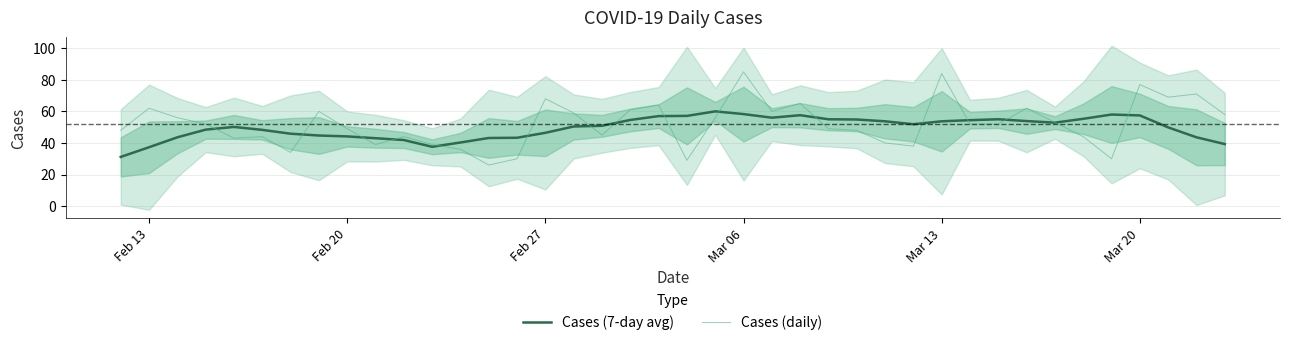

Where does the Cases (daily) series first go above 52?

Feb 13